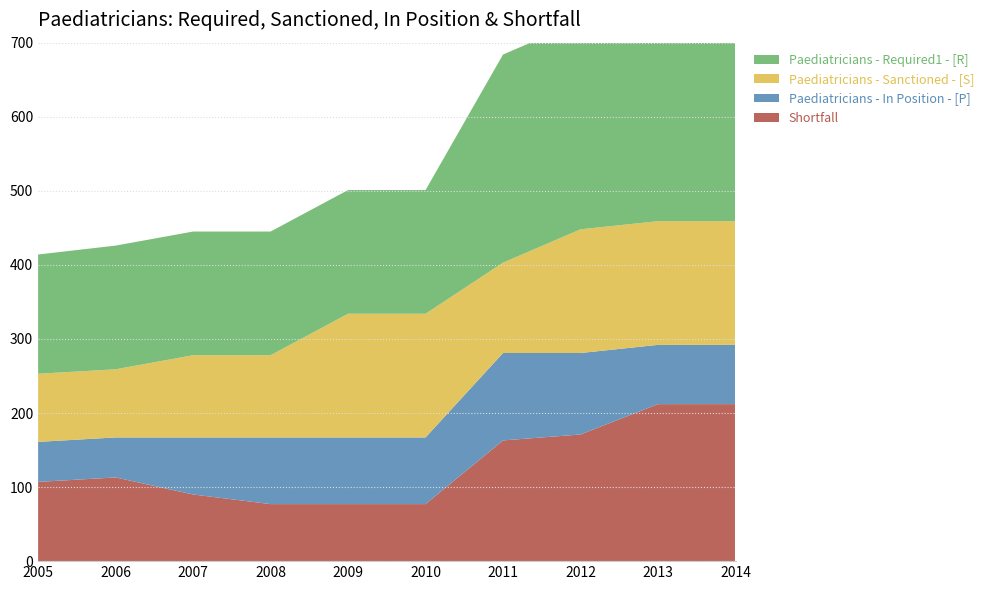

Reading right to left, list all the values displayed in this chart.

Shortfall: 212	212	171	163	77	77	77	90	113	107
Paediatricians - In Position - [P]: 80	80	110	118	90	90	90	77	54	54
Paediatricians - Sanctioned - [S]: 167	167	167	122	167	167	111	111	92	92
Paediatricians - Required1 - [R]: 292	292	281	281	167	167	167	167	167	161